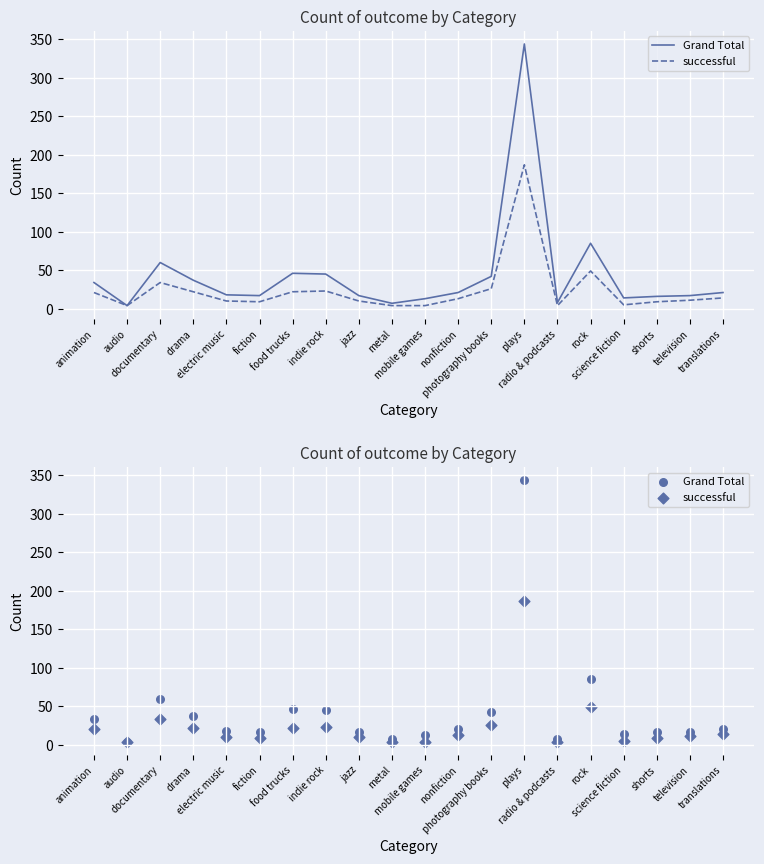

Which series reaches the maximum Y coordinate?

Grand Total